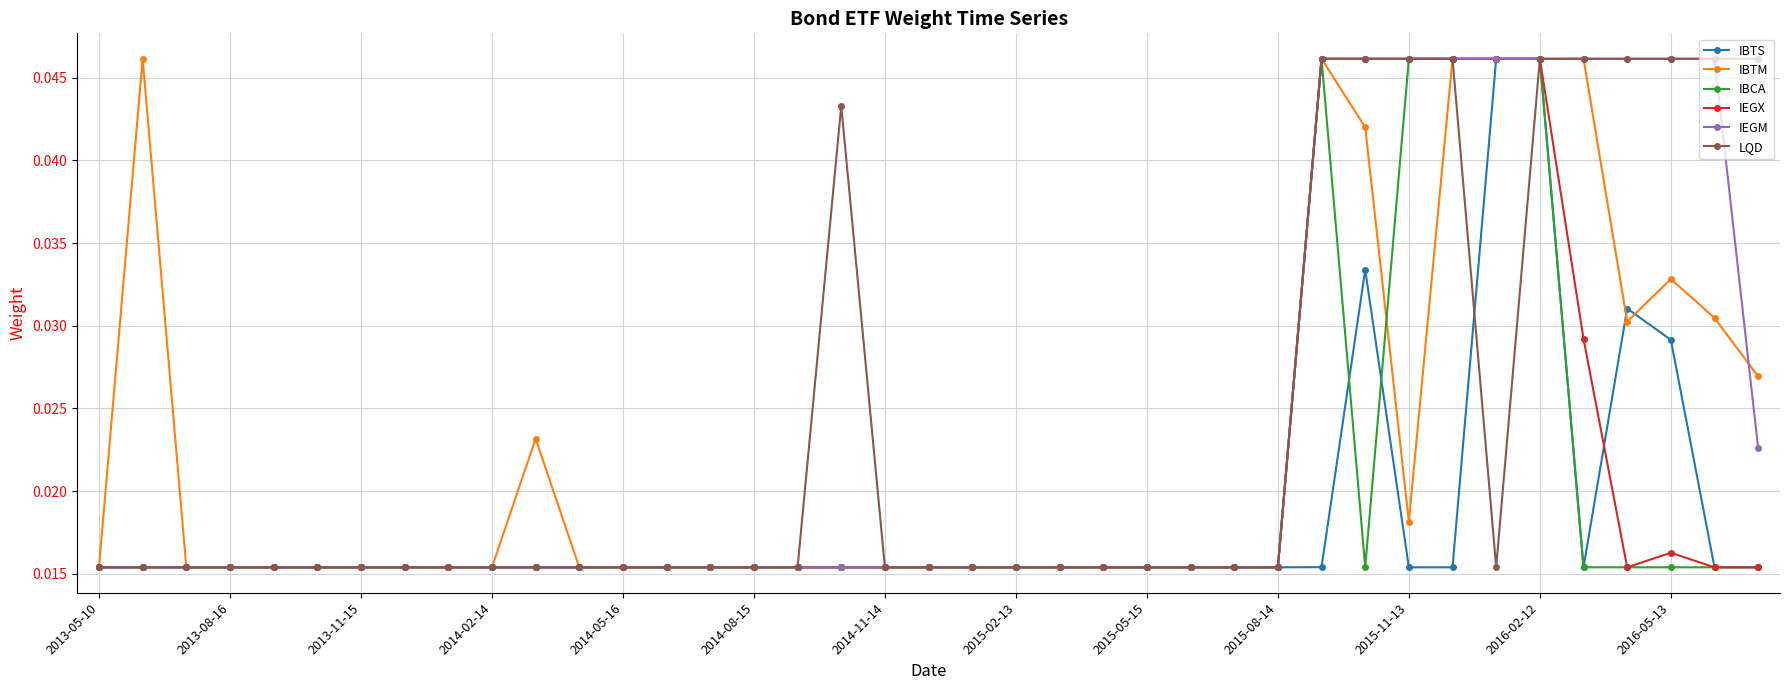

Count the IEGM values in the range 0 to 1.

39